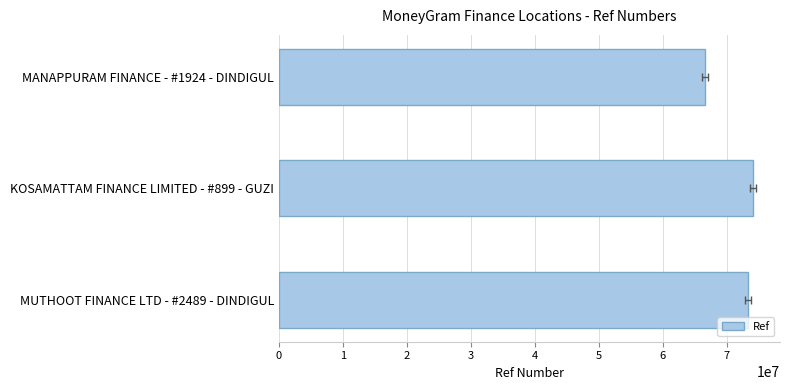

Reading left to right, list all the values displayed in this chart.

73275011	74087211	66577658